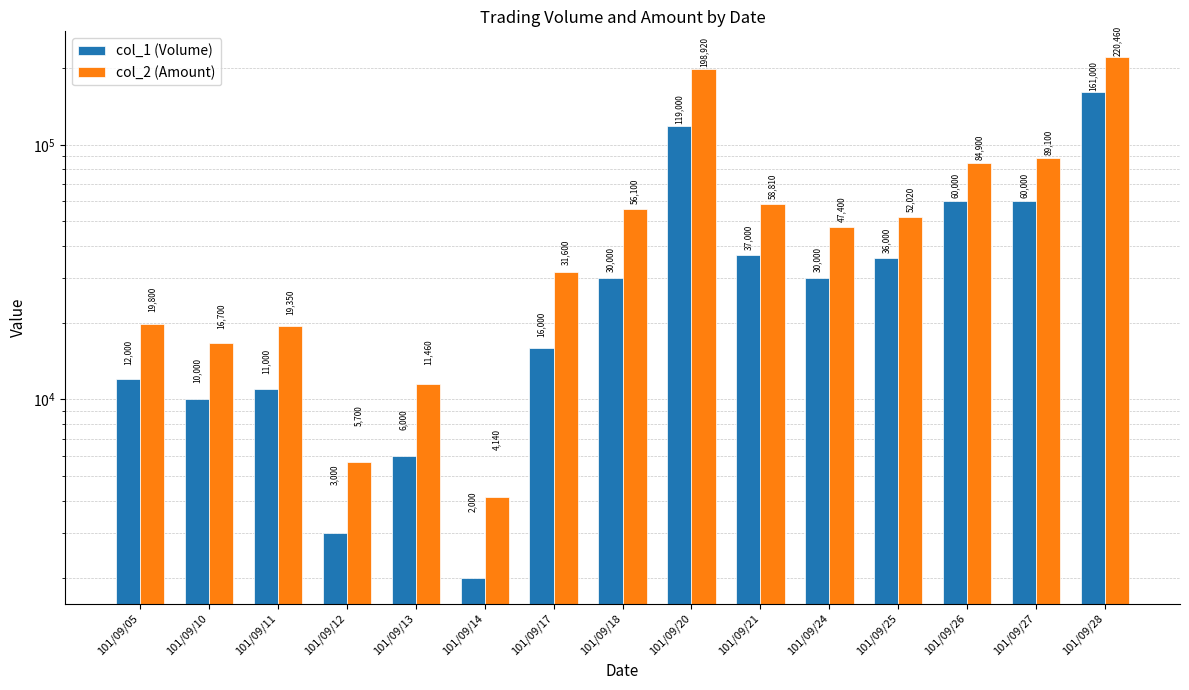

What is the maximum value shown in the chart?

220460